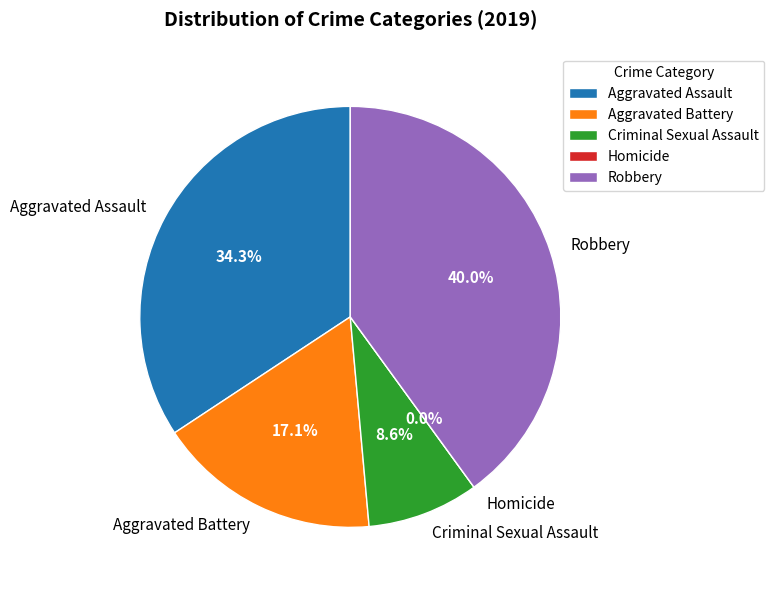

Count the number of slices in the pie.

5